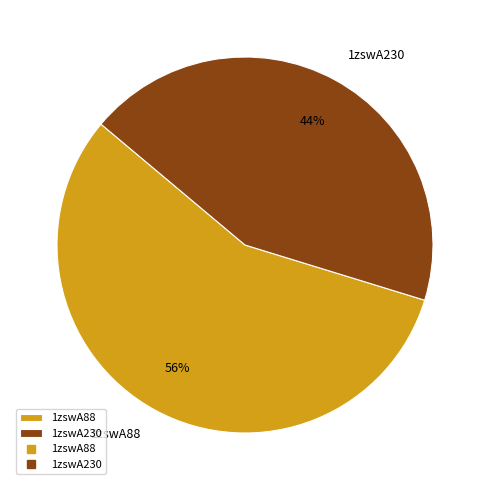

How many slices are in this pie chart?

2